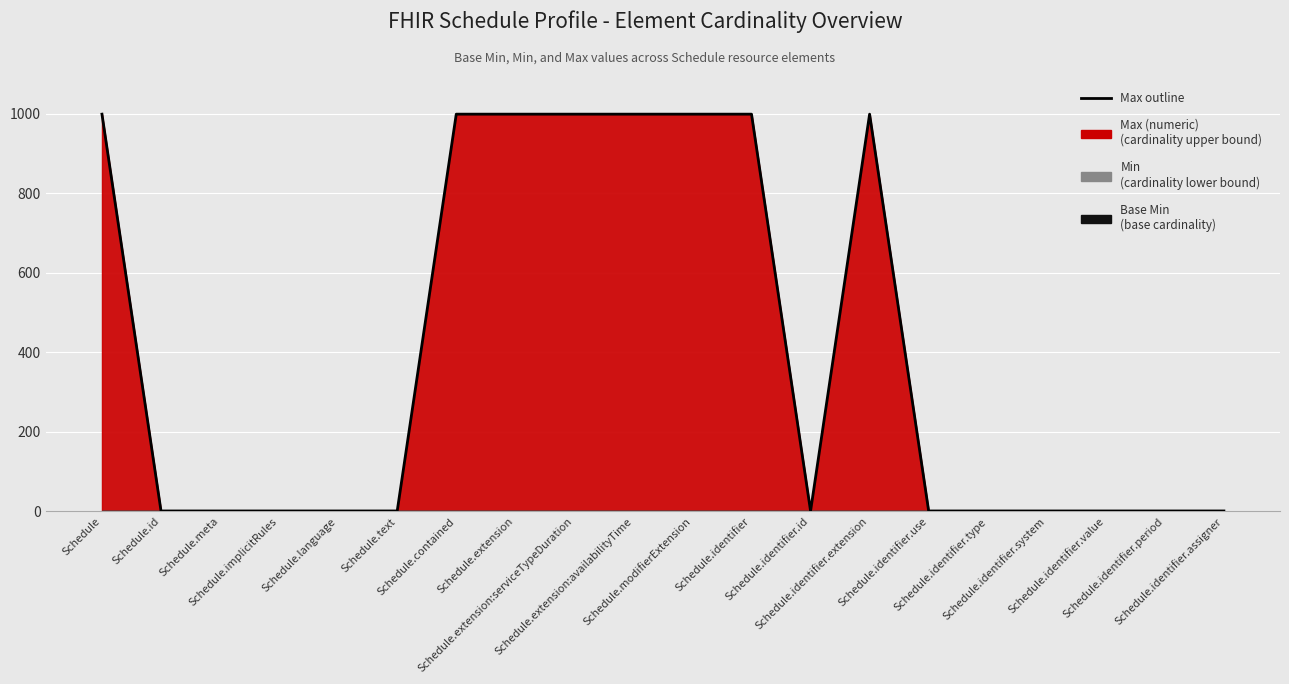

At which category does the data reach its first local peak?

Schedule.identifier.extension